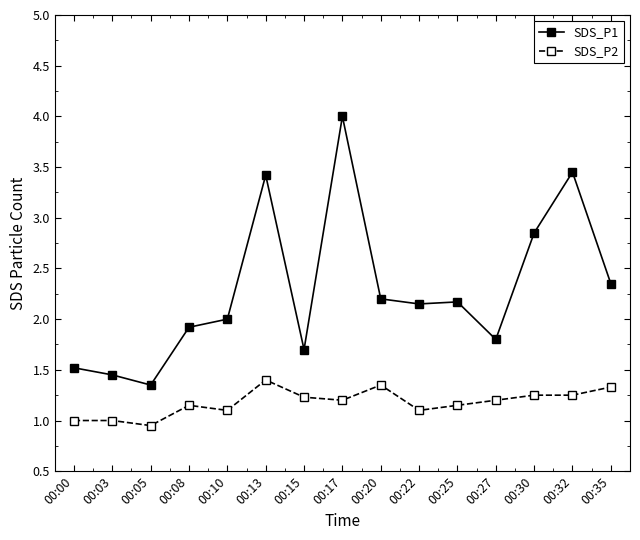

List the series in order of their peak value, highest first.

SDS_P1, SDS_P2